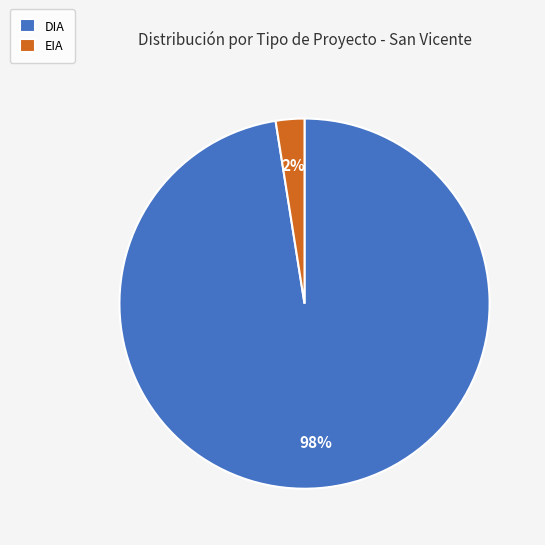

Which has a higher value, DIA or EIA?

DIA